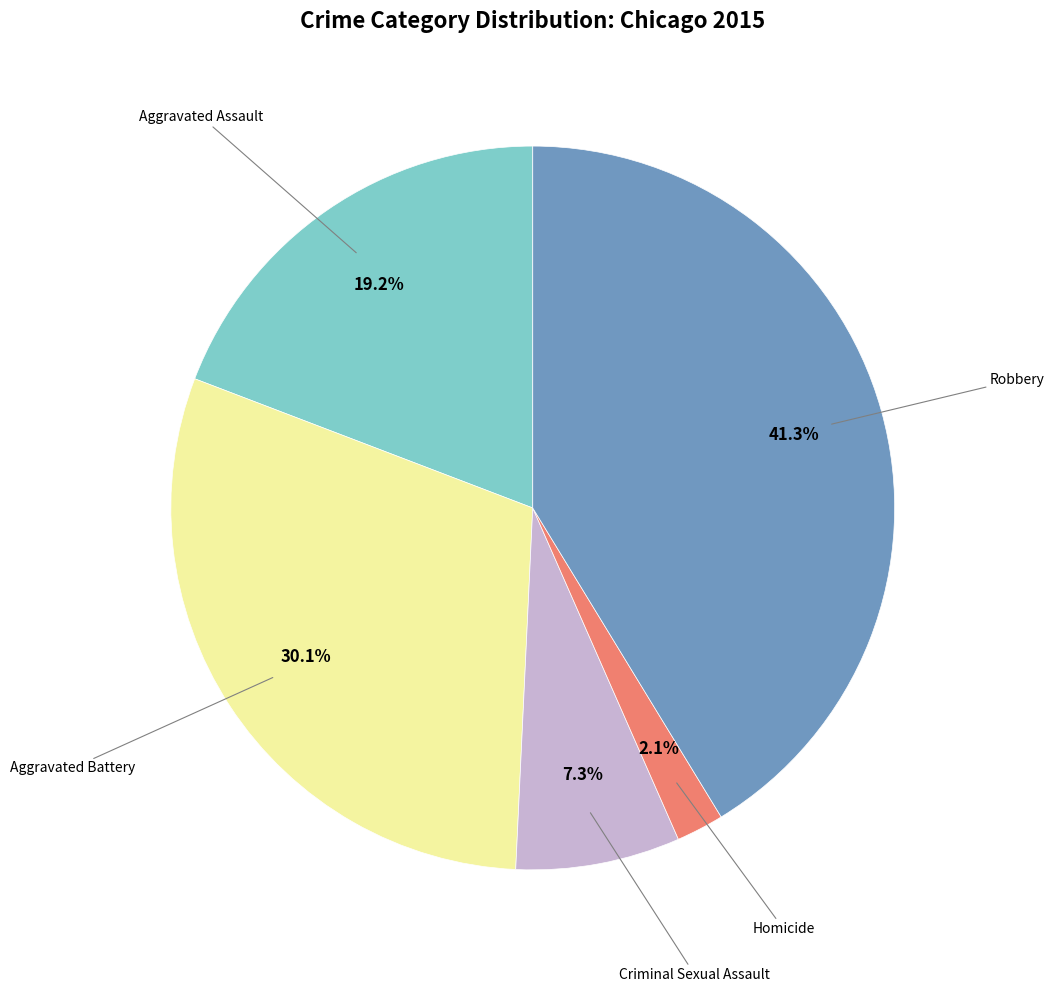

Is there any slice that represents more than half of the pie?

No